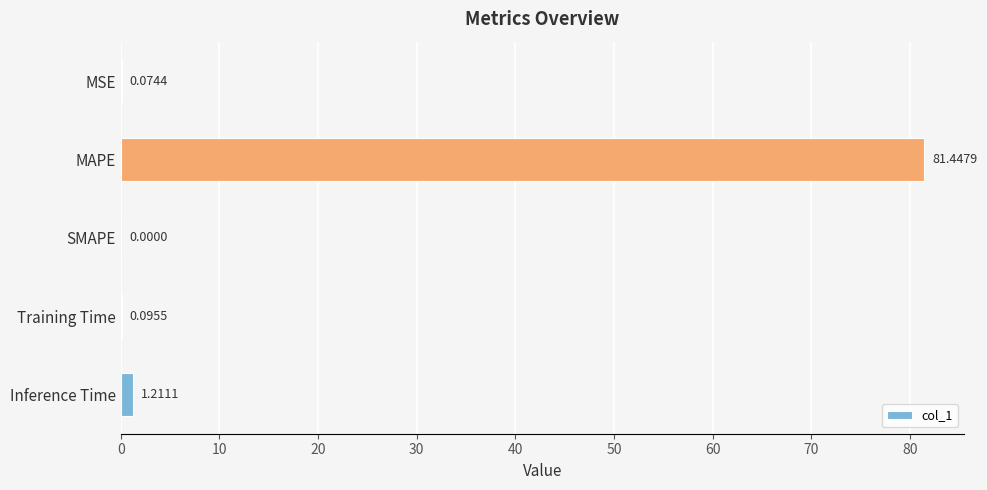

What is the sum of the values at MAPE and MSE?

81.5